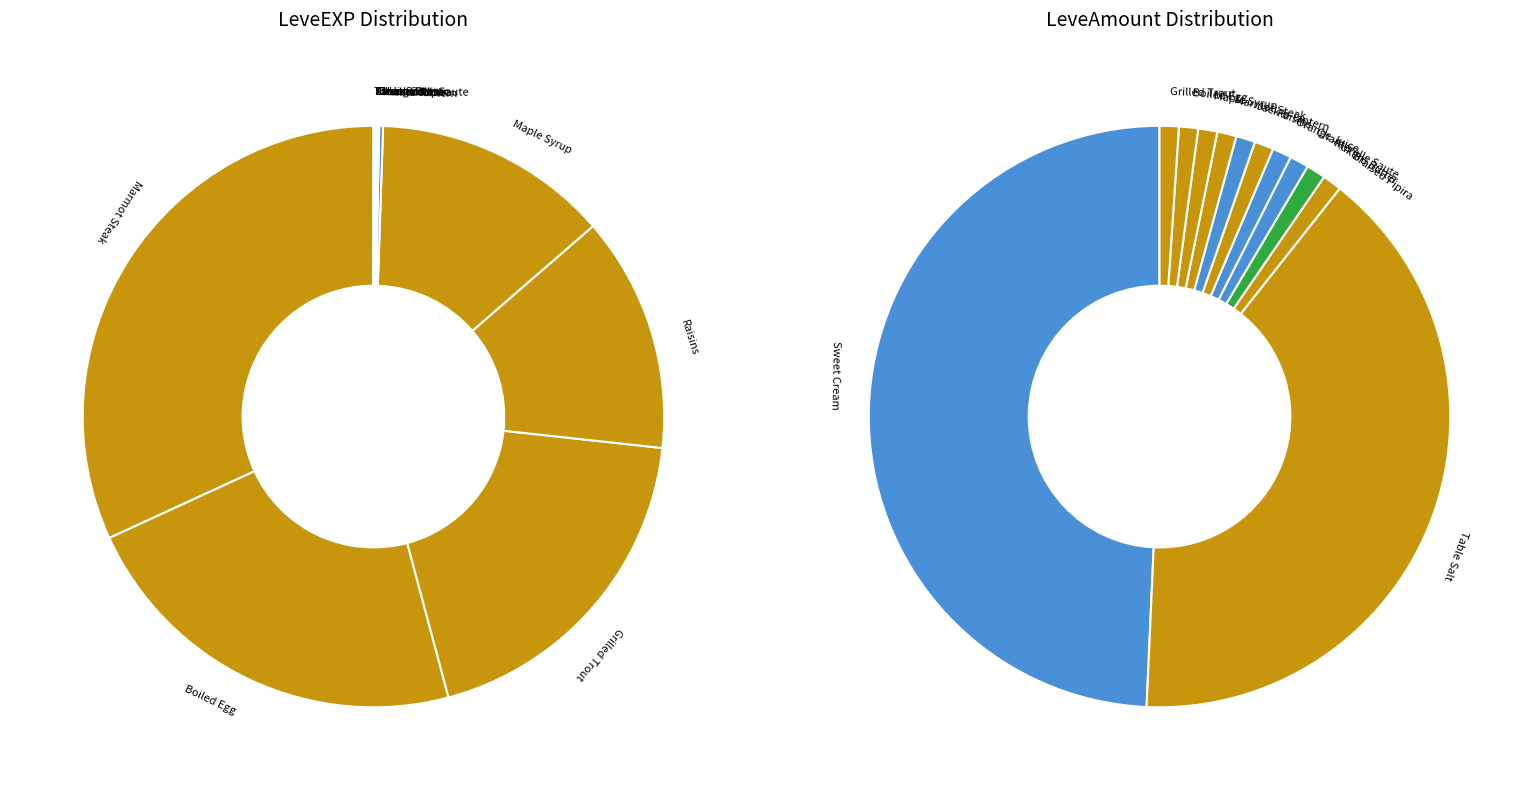

Is there a majority slice in this chart?

No